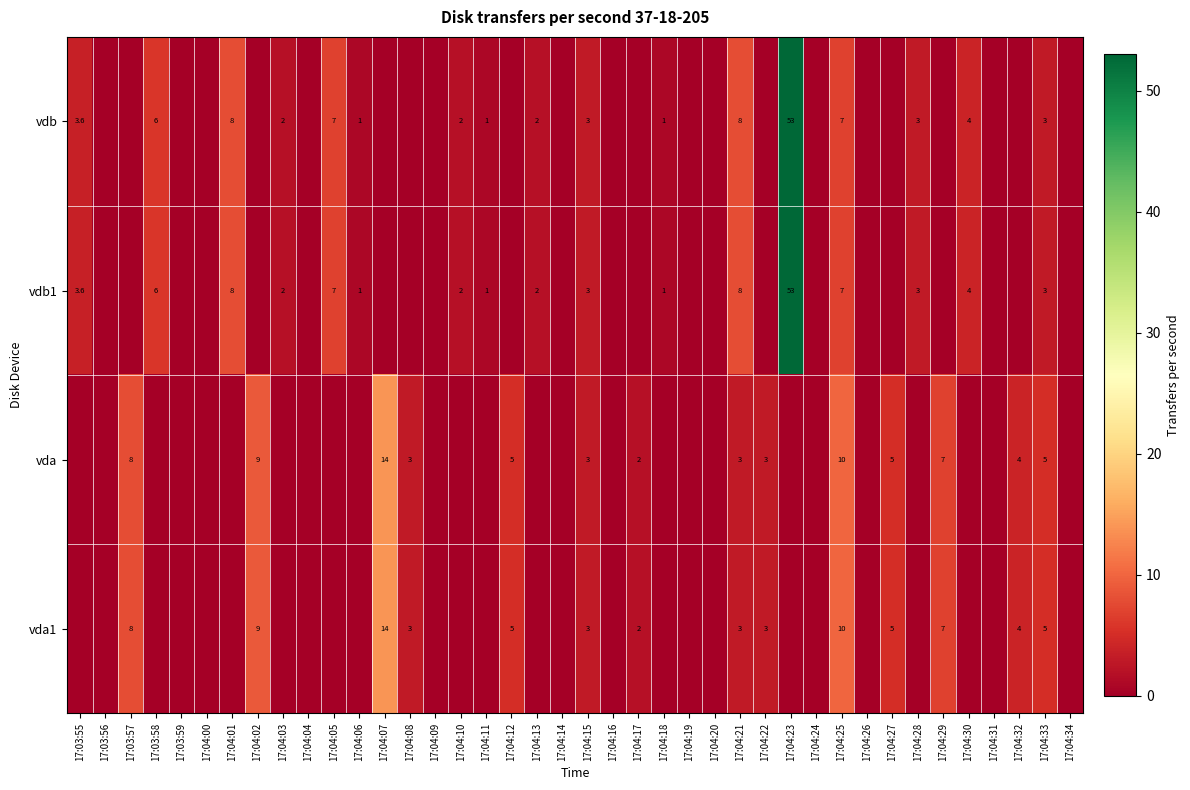

The vda series shows 1.8 at 17:04:21. True or false?

False